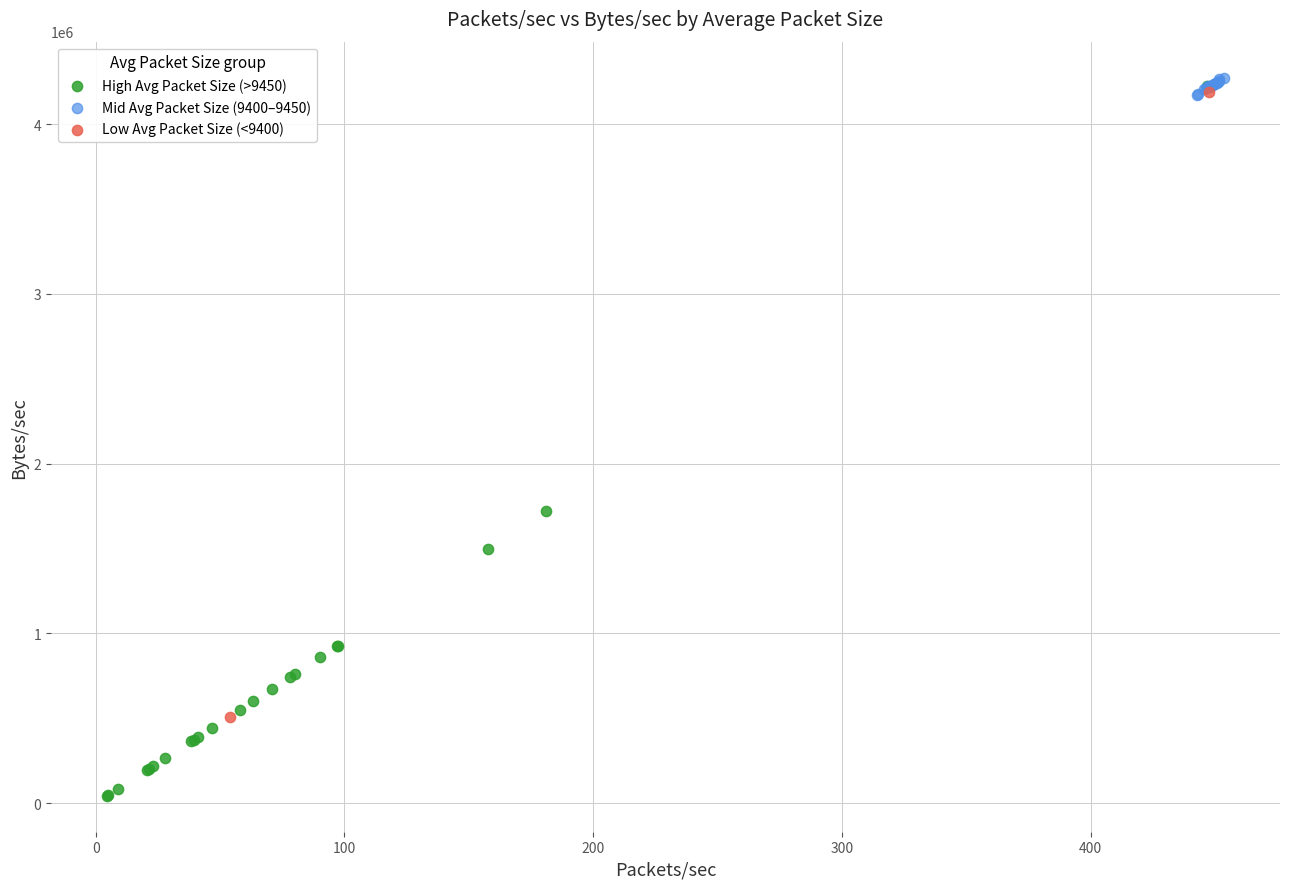

Which series contains the highest Y value?

Mid Avg Packet Size (9400–9450)